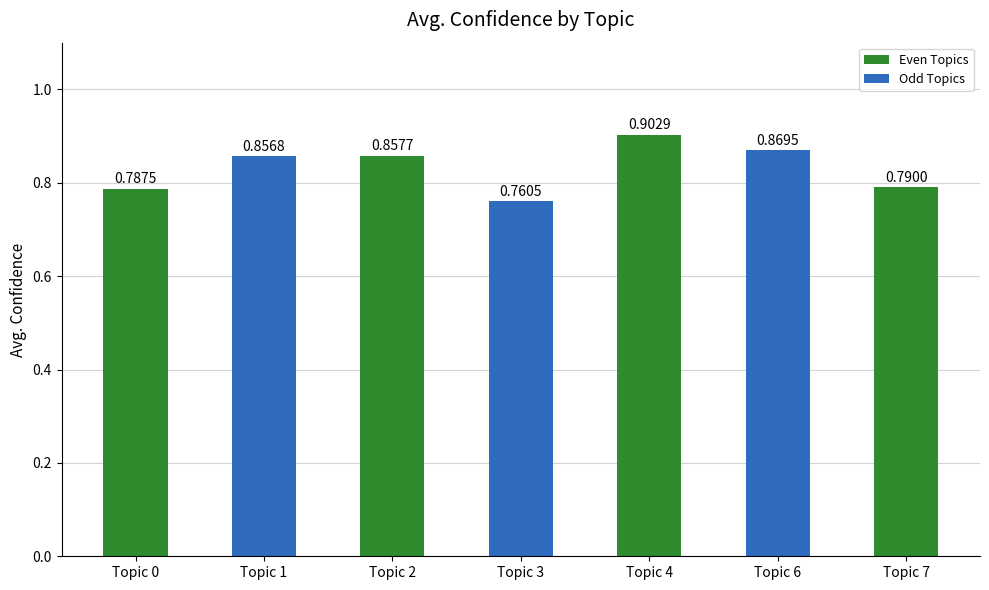

Between Topic 4 and Topic 7, which is larger?

Topic 4